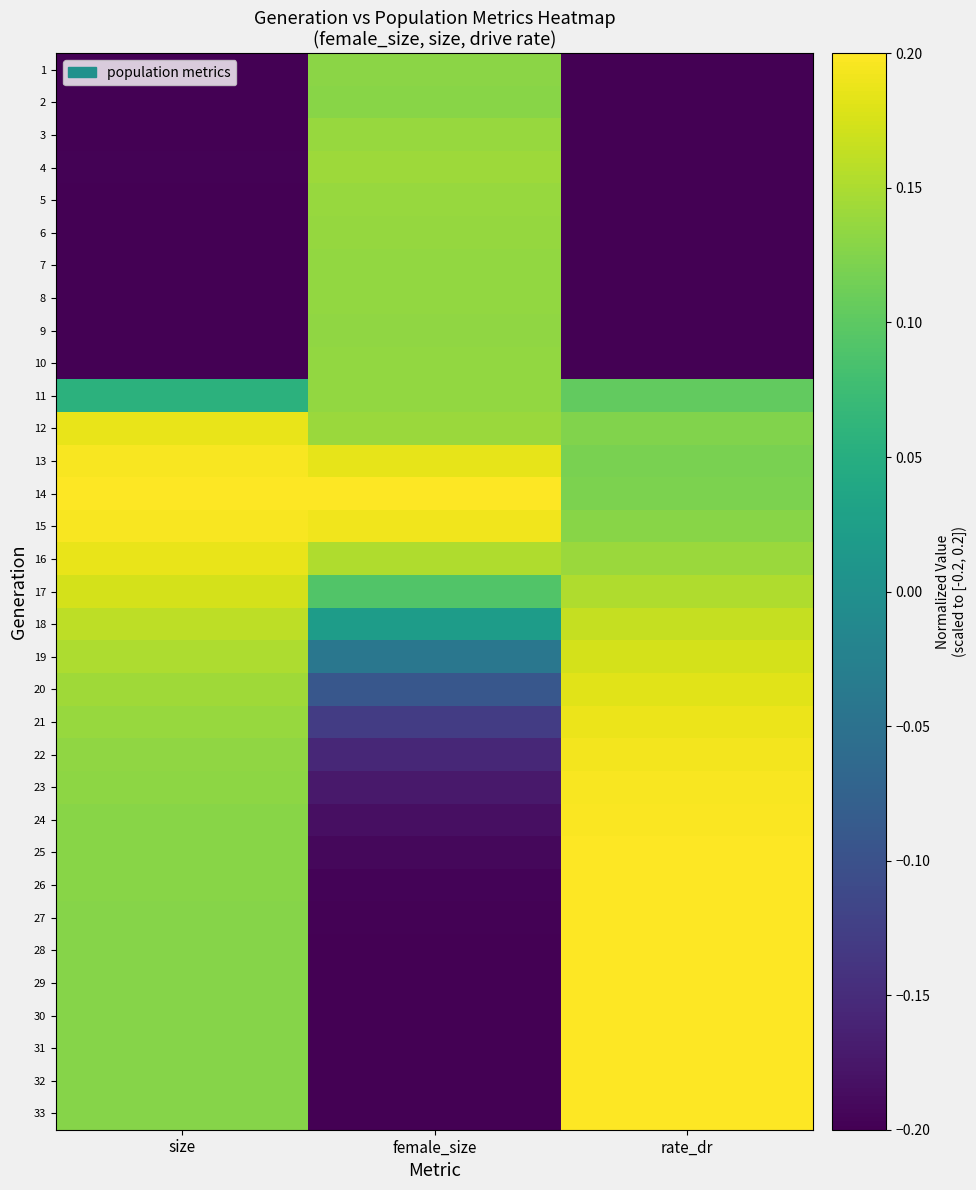

Which label corresponds to the smallest value in the chart?

rate_dr